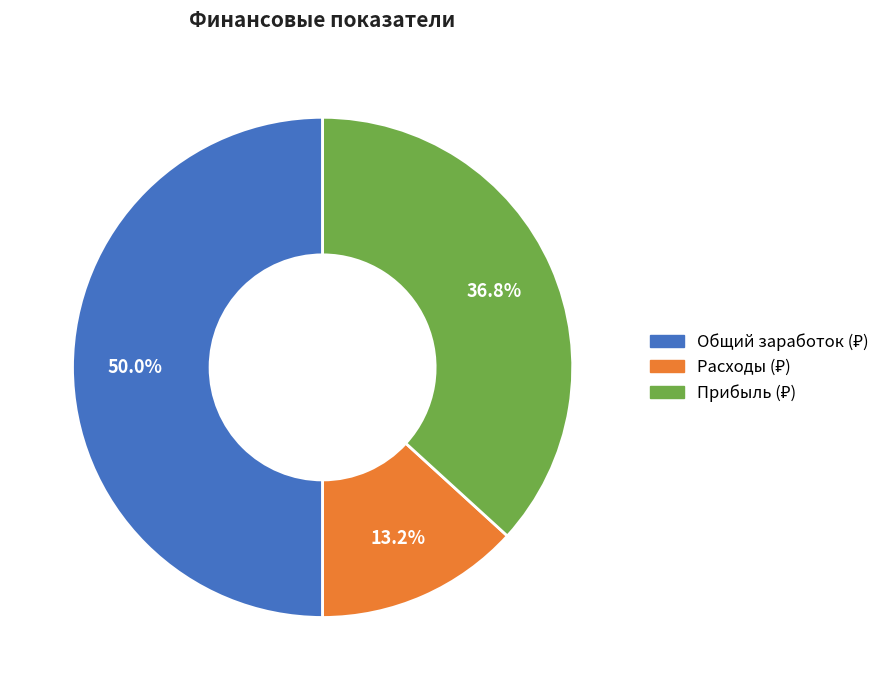

What is the change in value from Общий заработок (₽) to Расходы (₽)?

-88950